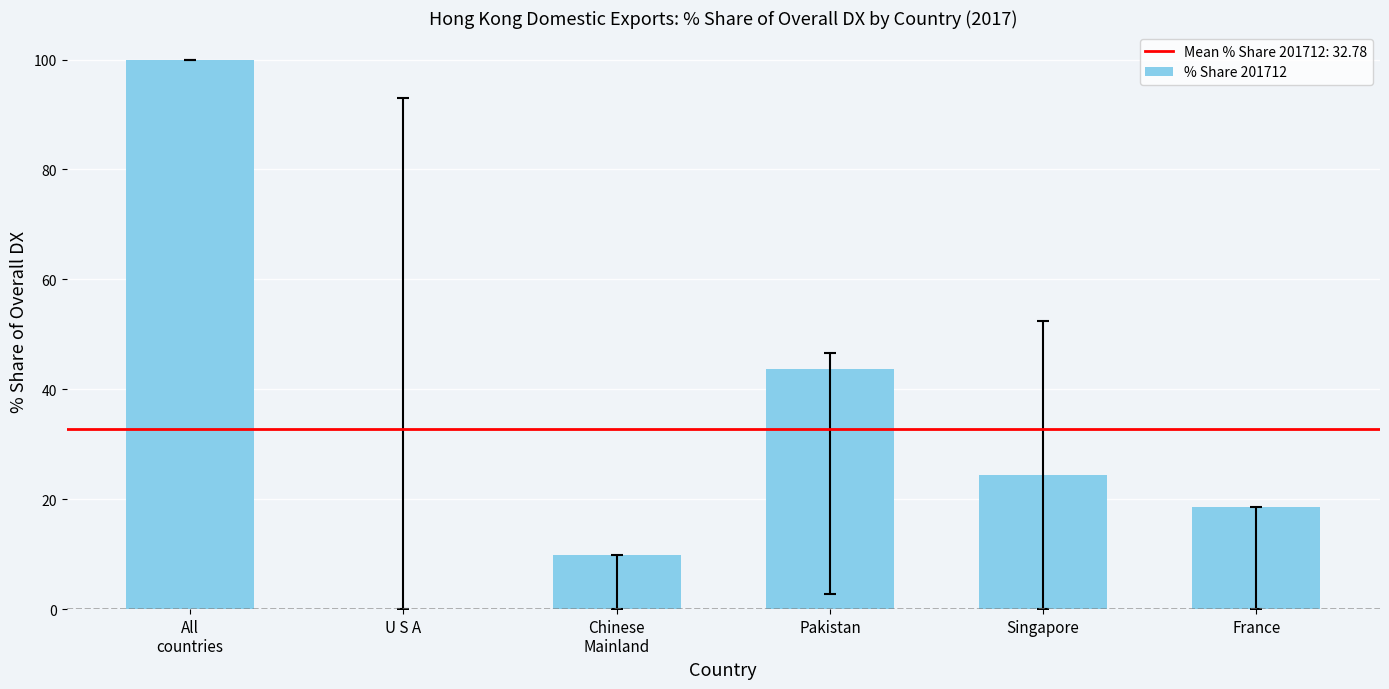

The chart shows a value of 18.6 at France. True or false?

True